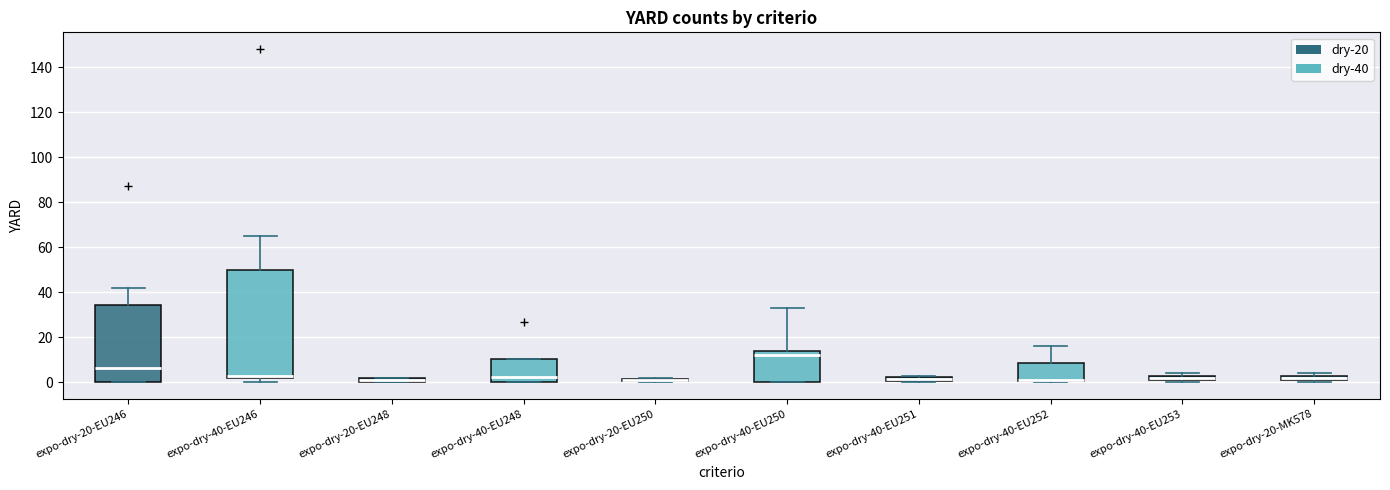

Comparing the boxes themselves (not the whiskers), which one is the tallest?

expo-dry-40-EU246